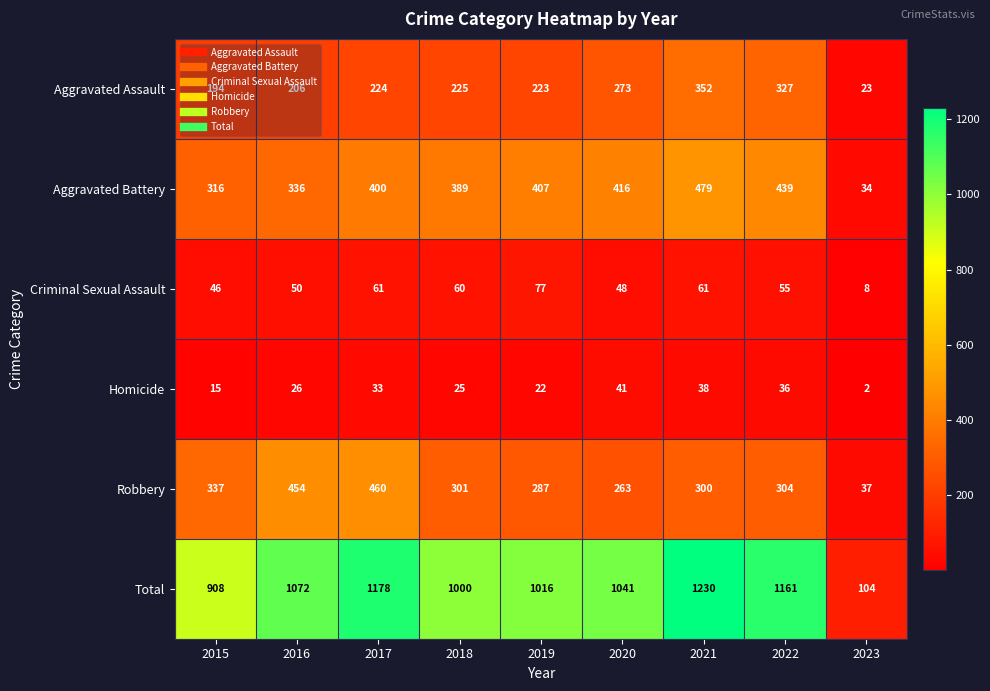

What is the greatest value displayed?

1230